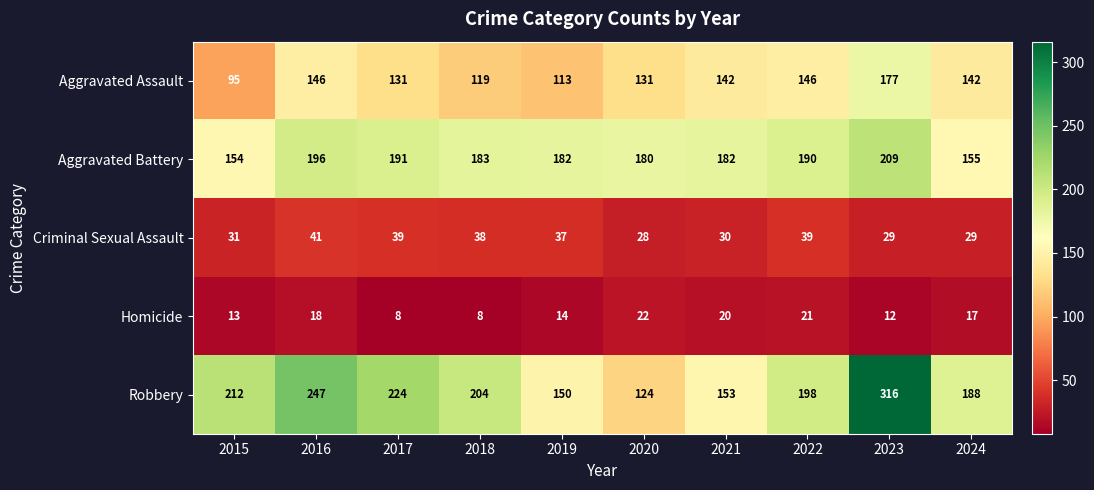

What is the difference between the second highest and second lowest values in the Robbery series?

97